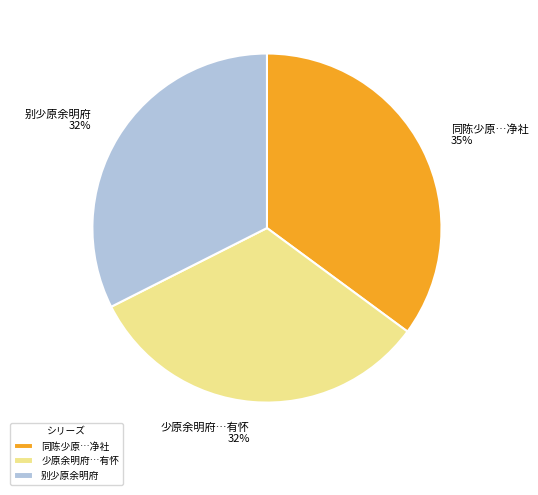

True or false: 少原余明府…有怀 accounts for 32% of the total.

True